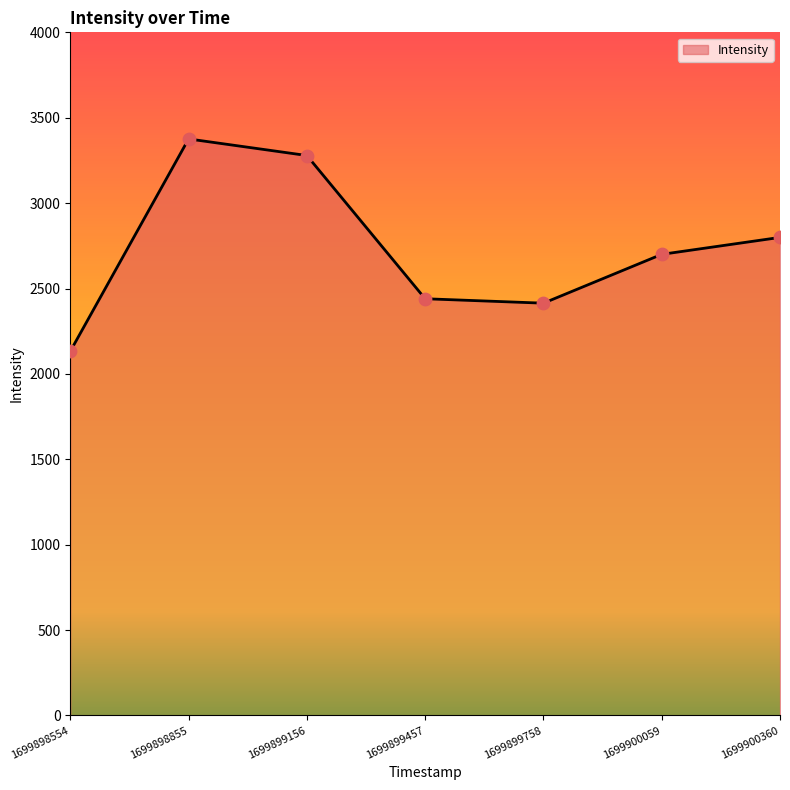

Approximately how many times larger is the value at 1699899758 compared to 1699898554?

1.1